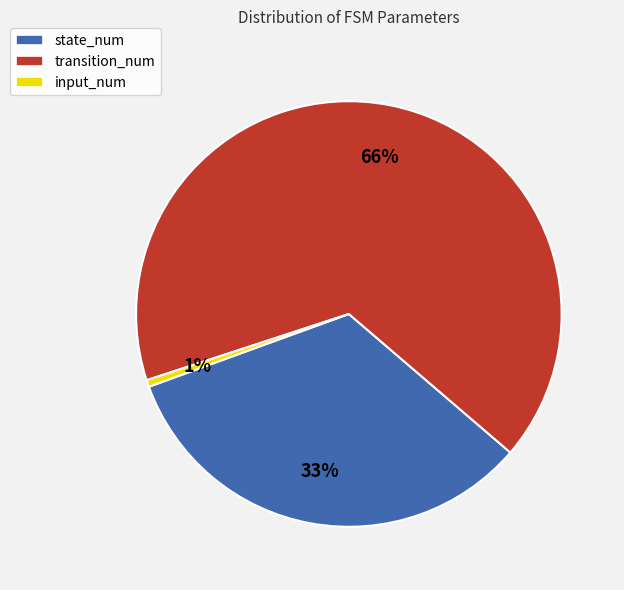

Does any single category account for the majority?

Yes